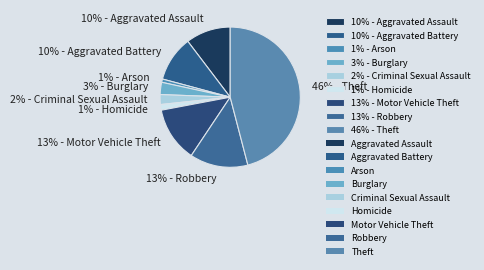

To the nearest percent, what is the difference between the largest and smallest slice percentages?

45%